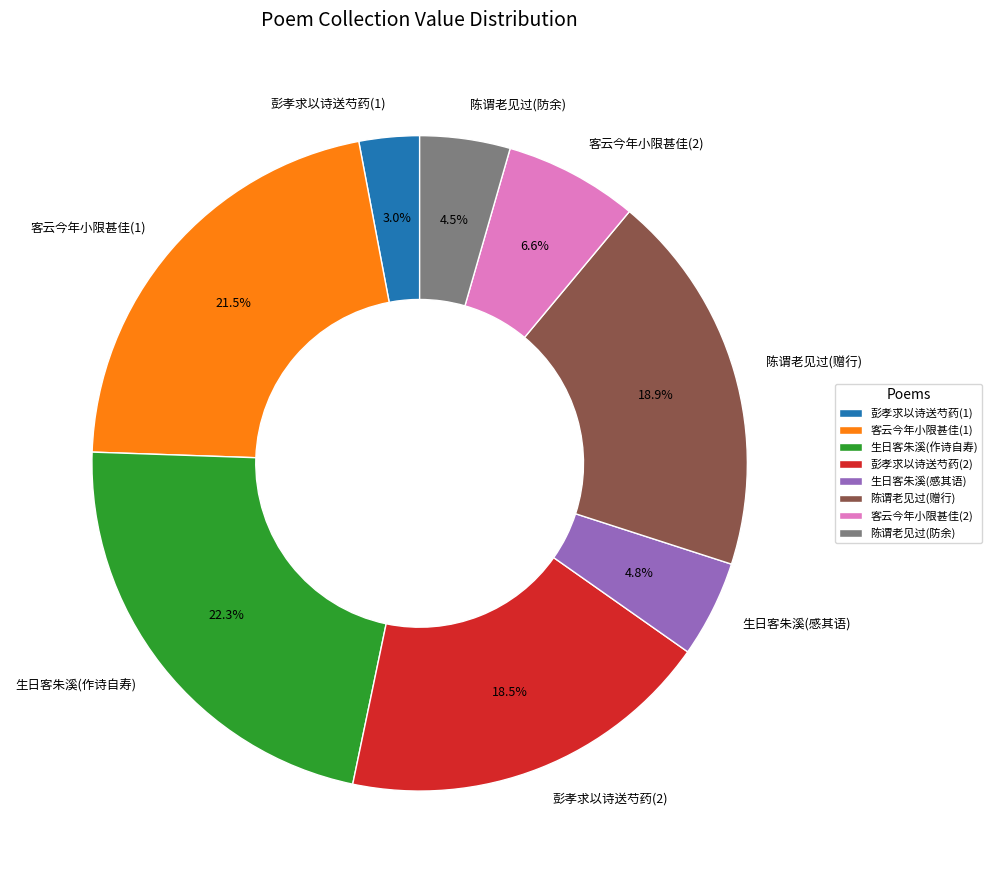

To the nearest percent, what is the difference between the largest and smallest slice percentages?

19%